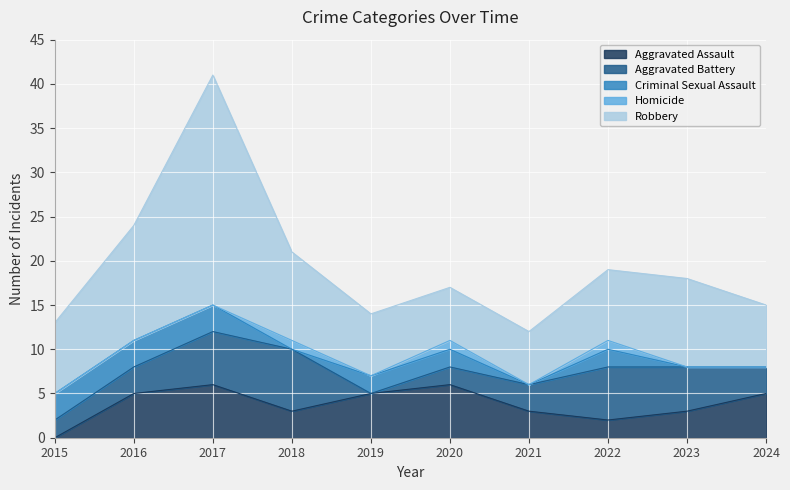

Reading right to left, what are all the values shown in this chart?

Aggravated Assault: 5	3	2	3	6	5	3	6	5	0
Aggravated Battery: 3	5	6	3	2	0	7	6	3	2
Criminal Sexual Assault: 0	0	2	0	2	2	0	3	3	3
Homicide: 0	0	1	0	1	0	1	0	0	0
Robbery: 7	10	8	6	6	7	10	26	13	8